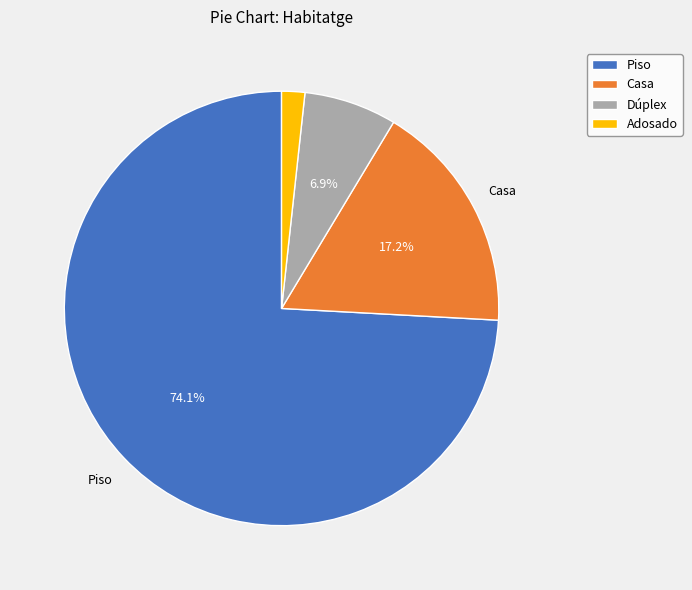

Count the number of slices in the pie.

4